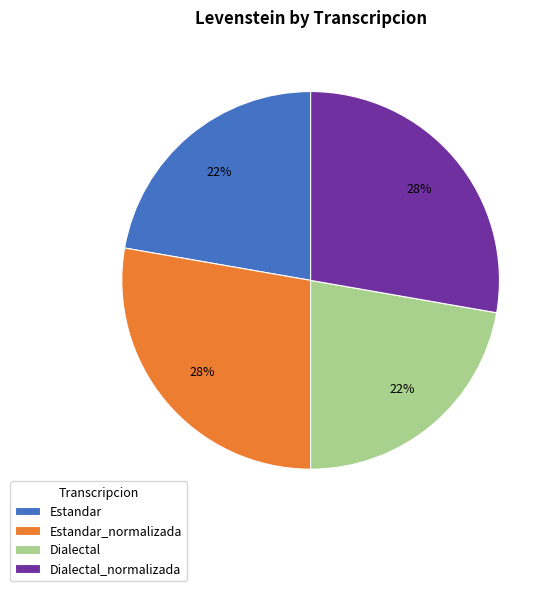

To the nearest percent, what is the combined percentage of Estandar_normalizada and Dialectal?

50%